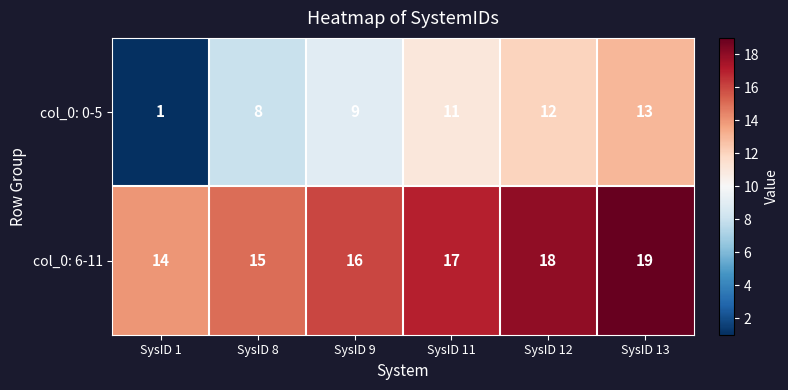

At SysID 13, list the series in order from largest to smallest.

col_0: 6-11, col_0: 0-5